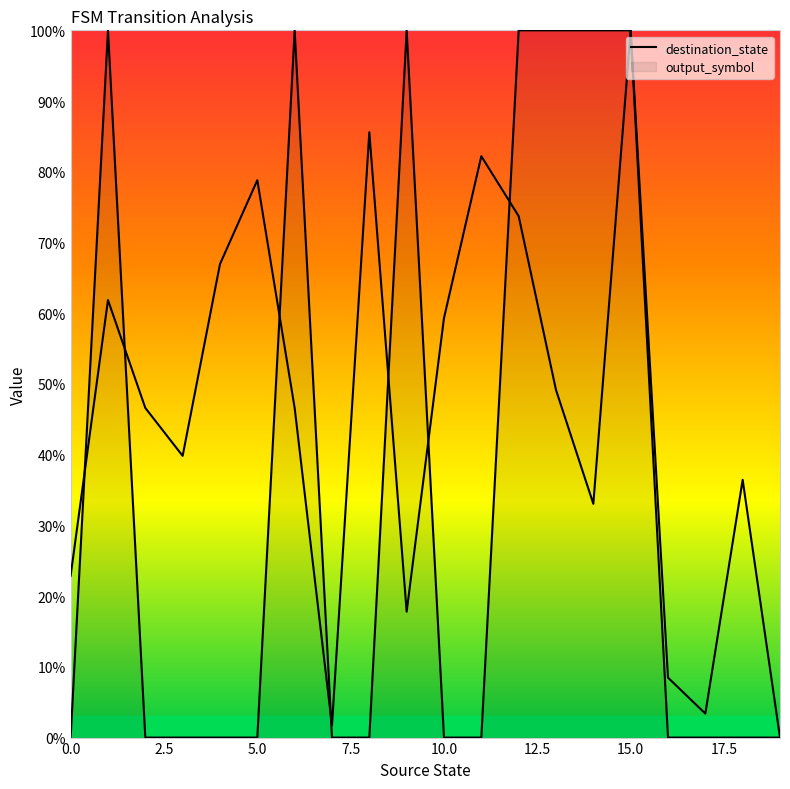

What is the maximum value shown in the chart?

100.0